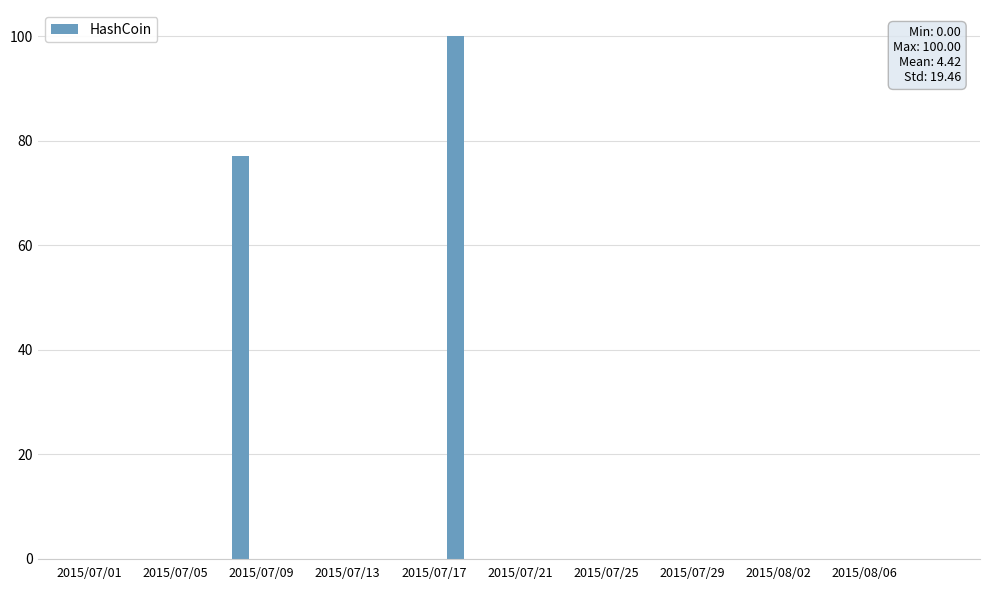

What is the greatest value displayed?

100